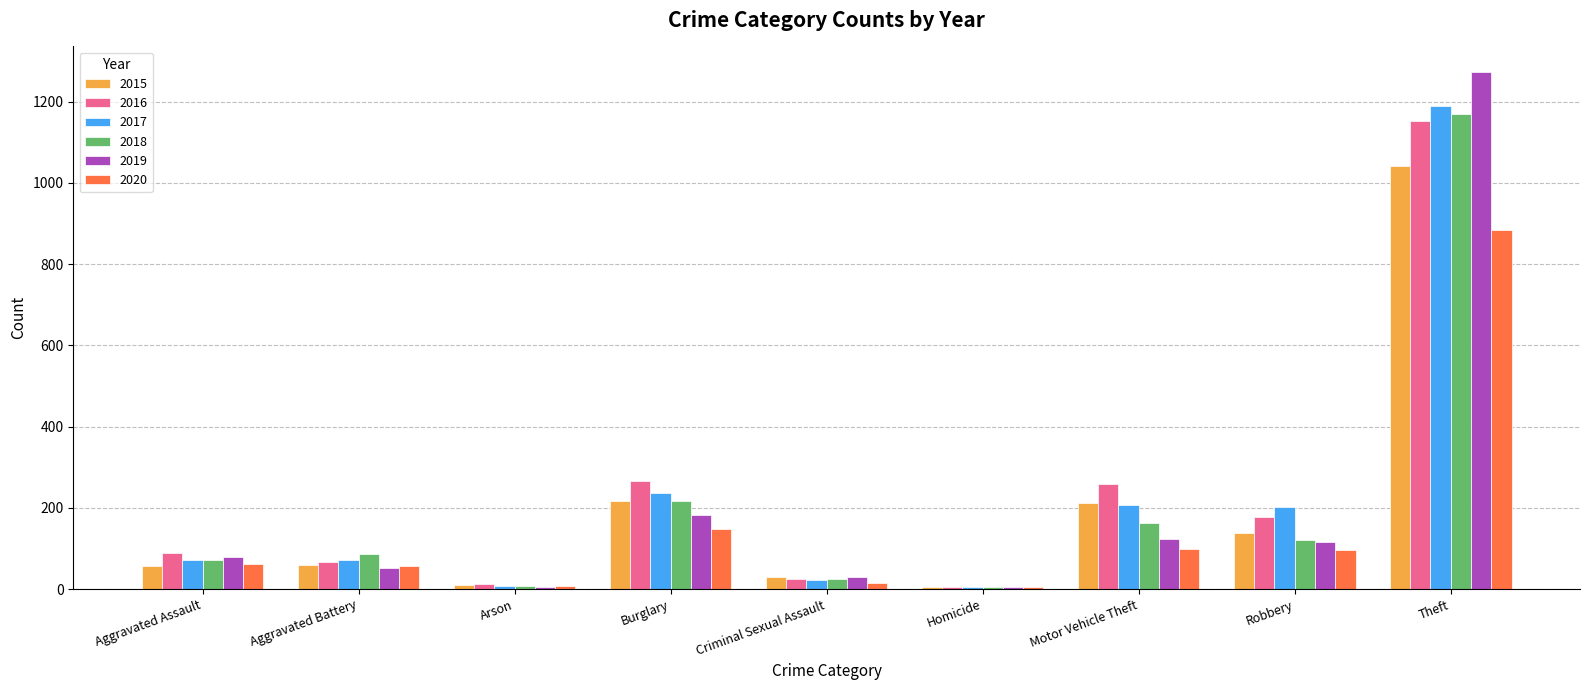

What is the difference between the 2018 values at Aggravated Battery and Motor Vehicle Theft?

77